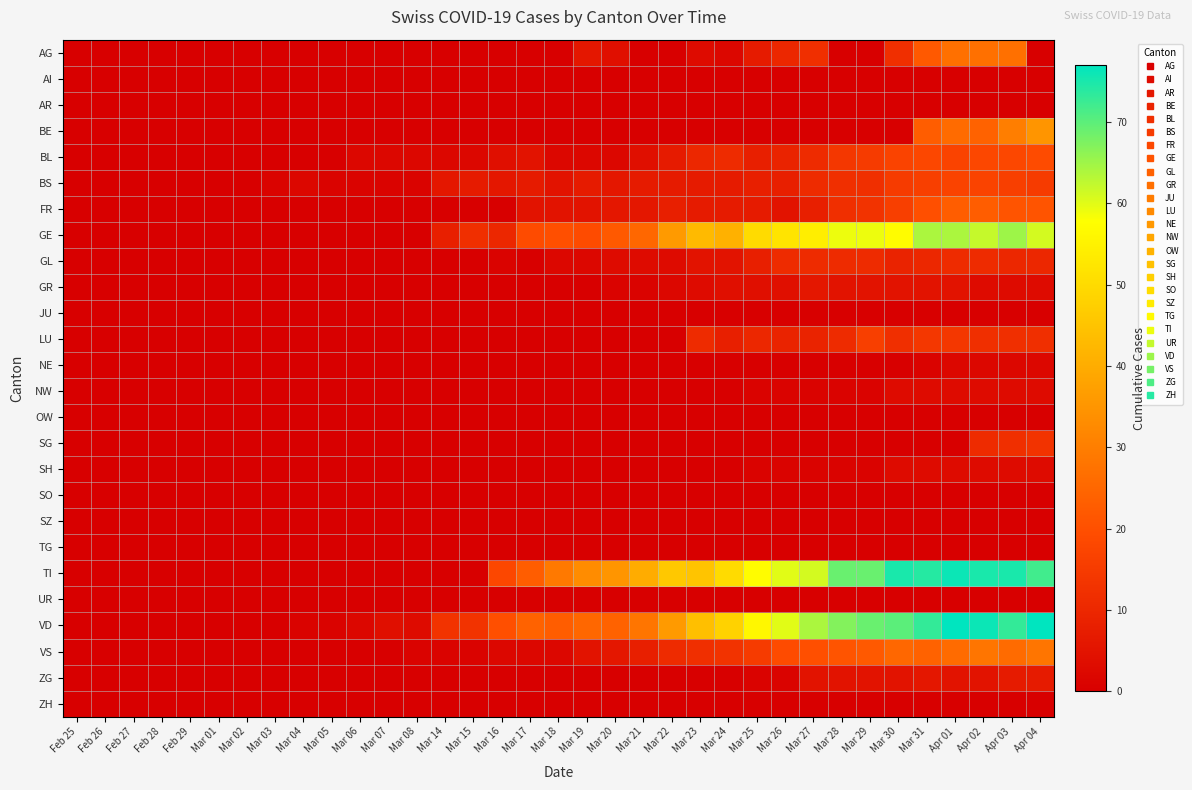

Between Mar 07 and Apr 03, which series saw the biggest shift?

TI